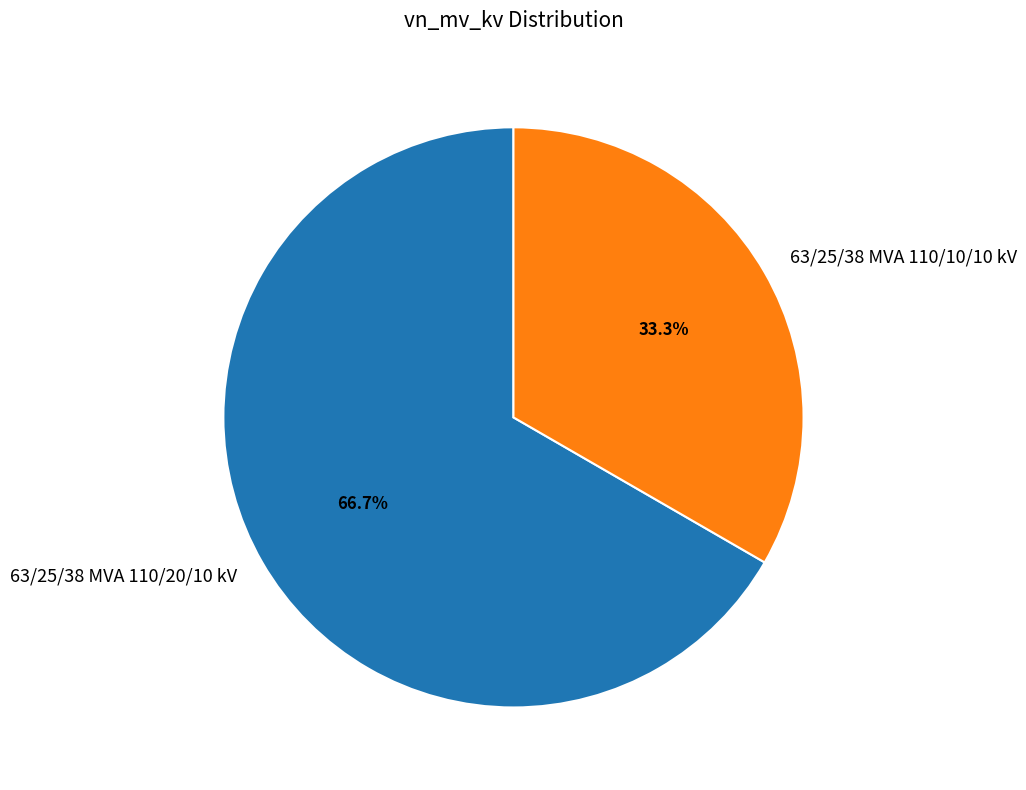

Between 63/25/38 MVA 110/10/10 kV and 63/25/38 MVA 110/20/10 kV, which is larger?

63/25/38 MVA 110/20/10 kV